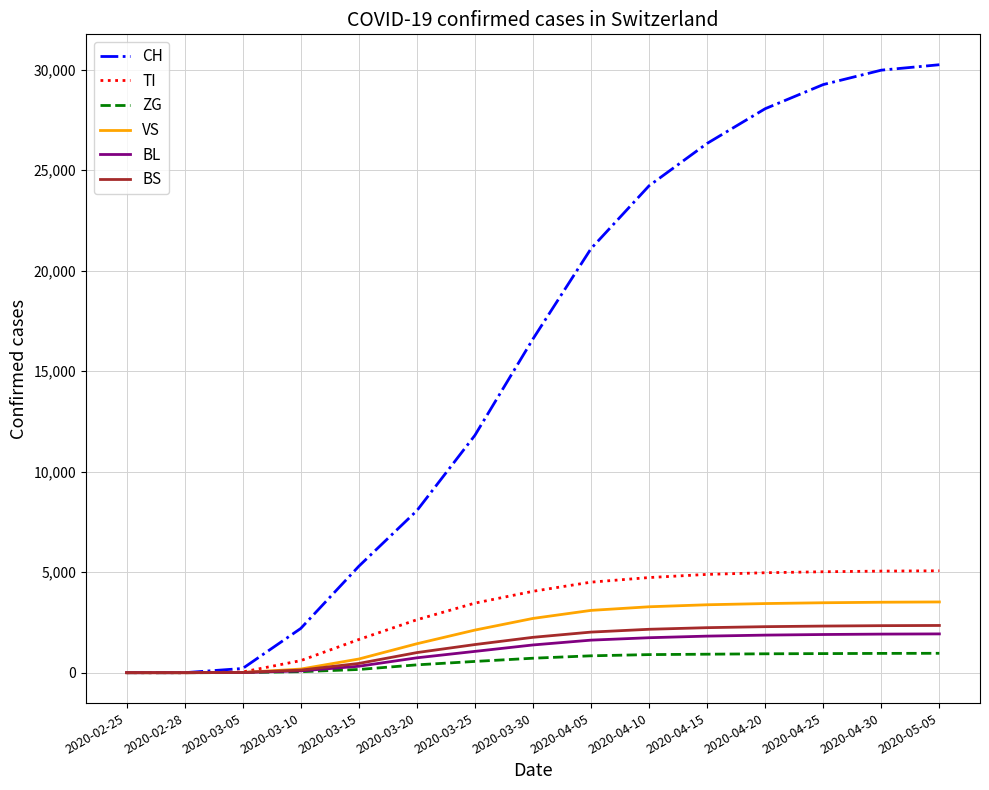

Which series has the largest total across all categories?

CH